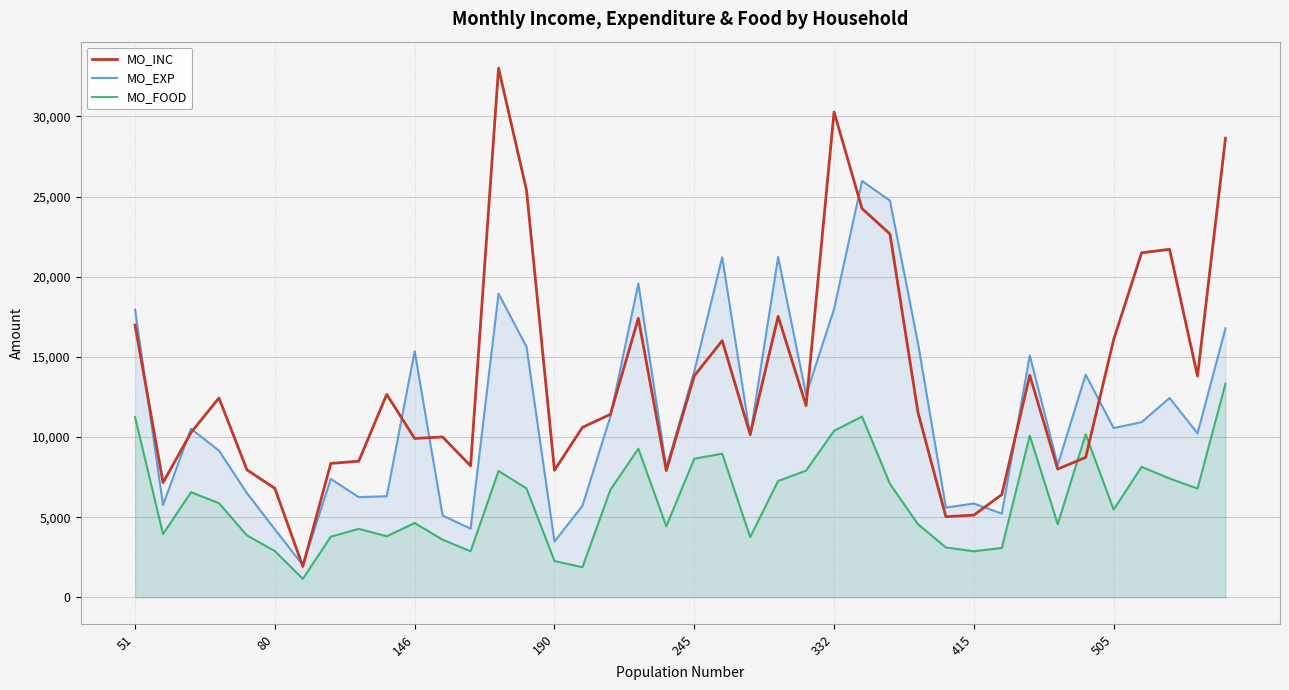

What is the minimum value for MO_INC?

1927.8